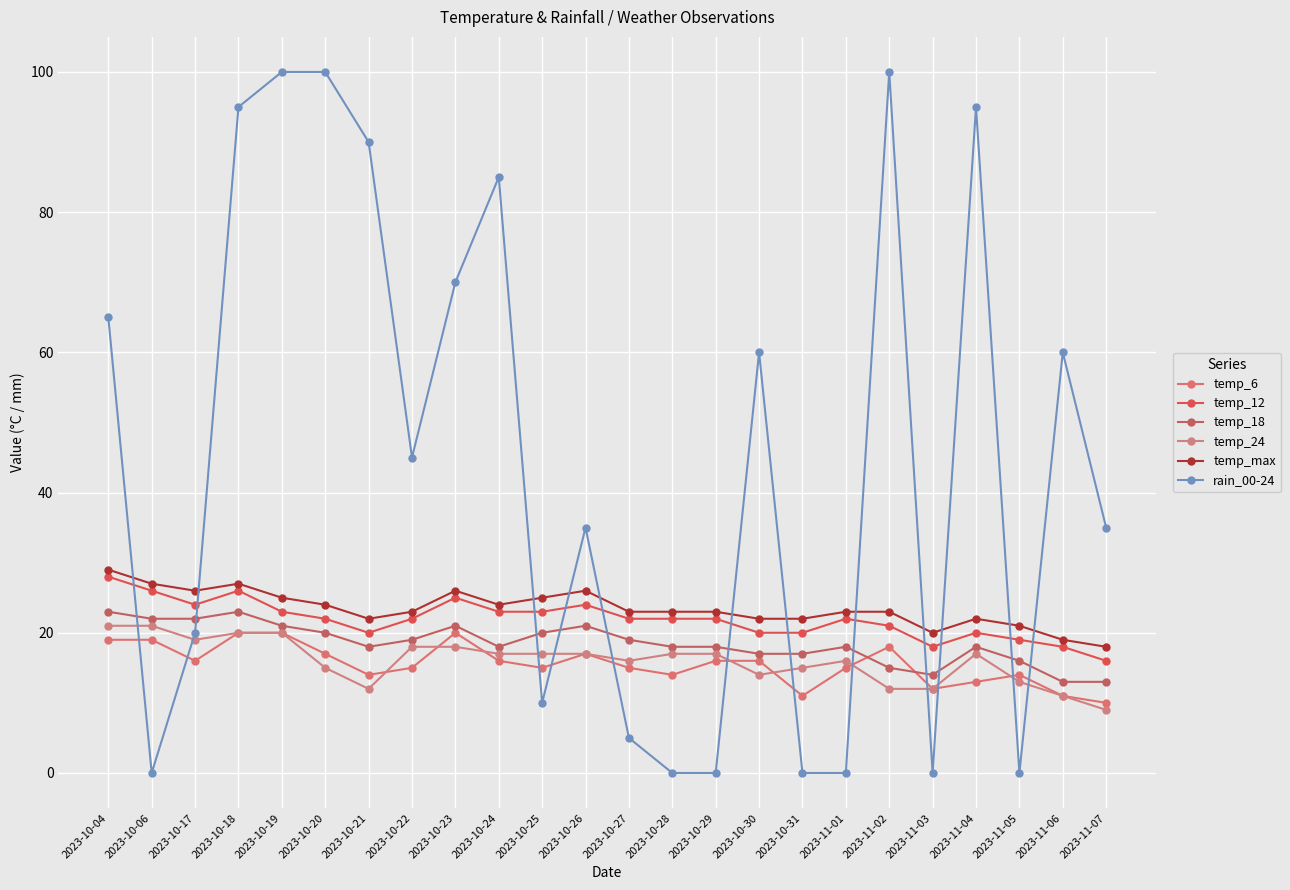

Reading left to right, list all the values displayed in this chart.

temp_6: 2023-10-04=19	2023-10-06=19	2023-10-17=16	2023-10-18=20	2023-10-19=20	2023-10-20=17	2023-10-21=14	2023-10-22=15	2023-10-23=20	2023-10-24=16	2023-10-25=15	2023-10-26=17	2023-10-27=15	2023-10-28=14	2023-10-29=16	2023-10-30=16	2023-10-31=11	2023-11-01=15	2023-11-02=18	2023-11-03=12	2023-11-04=13	2023-11-05=14	2023-11-06=11	2023-11-07=10
temp_12: 2023-10-04=28	2023-10-06=26	2023-10-17=24	2023-10-18=26	2023-10-19=23	2023-10-20=22	2023-10-21=20	2023-10-22=22	2023-10-23=25	2023-10-24=23	2023-10-25=23	2023-10-26=24	2023-10-27=22	2023-10-28=22	2023-10-29=22	2023-10-30=20	2023-10-31=20	2023-11-01=22	2023-11-02=21	2023-11-03=18	2023-11-04=20	2023-11-05=19	2023-11-06=18	2023-11-07=16
temp_18: 2023-10-04=23	2023-10-06=22	2023-10-17=22	2023-10-18=23	2023-10-19=21	2023-10-20=20	2023-10-21=18	2023-10-22=19	2023-10-23=21	2023-10-24=18	2023-10-25=20	2023-10-26=21	2023-10-27=19	2023-10-28=18	2023-10-29=18	2023-10-30=17	2023-10-31=17	2023-11-01=18	2023-11-02=15	2023-11-03=14	2023-11-04=18	2023-11-05=16	2023-11-06=13	2023-11-07=13
temp_24: 2023-10-04=21	2023-10-06=21	2023-10-17=19	2023-10-18=20	2023-10-19=20	2023-10-20=15	2023-10-21=12	2023-10-22=18	2023-10-23=18	2023-10-24=17	2023-10-25=17	2023-10-26=17	2023-10-27=16	2023-10-28=17	2023-10-29=17	2023-10-30=14	2023-10-31=15	2023-11-01=16	2023-11-02=12	2023-11-03=12	2023-11-04=17	2023-11-05=13	2023-11-06=11	2023-11-07=9
temp_max: 2023-10-04=29	2023-10-06=27	2023-10-17=26	2023-10-18=27	2023-10-19=25	2023-10-20=24	2023-10-21=22	2023-10-22=23	2023-10-23=26	2023-10-24=24	2023-10-25=25	2023-10-26=26	2023-10-27=23	2023-10-28=23	2023-10-29=23	2023-10-30=22	2023-10-31=22	2023-11-01=23	2023-11-02=23	2023-11-03=20	2023-11-04=22	2023-11-05=21	2023-11-06=19	2023-11-07=18
rain_00-24: 2023-10-04=65	2023-10-06=0	2023-10-17=20	2023-10-18=95	2023-10-19=100	2023-10-20=100	2023-10-21=90	2023-10-22=45	2023-10-23=70	2023-10-24=85	2023-10-25=10	2023-10-26=35	2023-10-27=5	2023-10-28=0	2023-10-29=0	2023-10-30=60	2023-10-31=0	2023-11-01=0	2023-11-02=100	2023-11-03=0	2023-11-04=95	2023-11-05=0	2023-11-06=60	2023-11-07=35